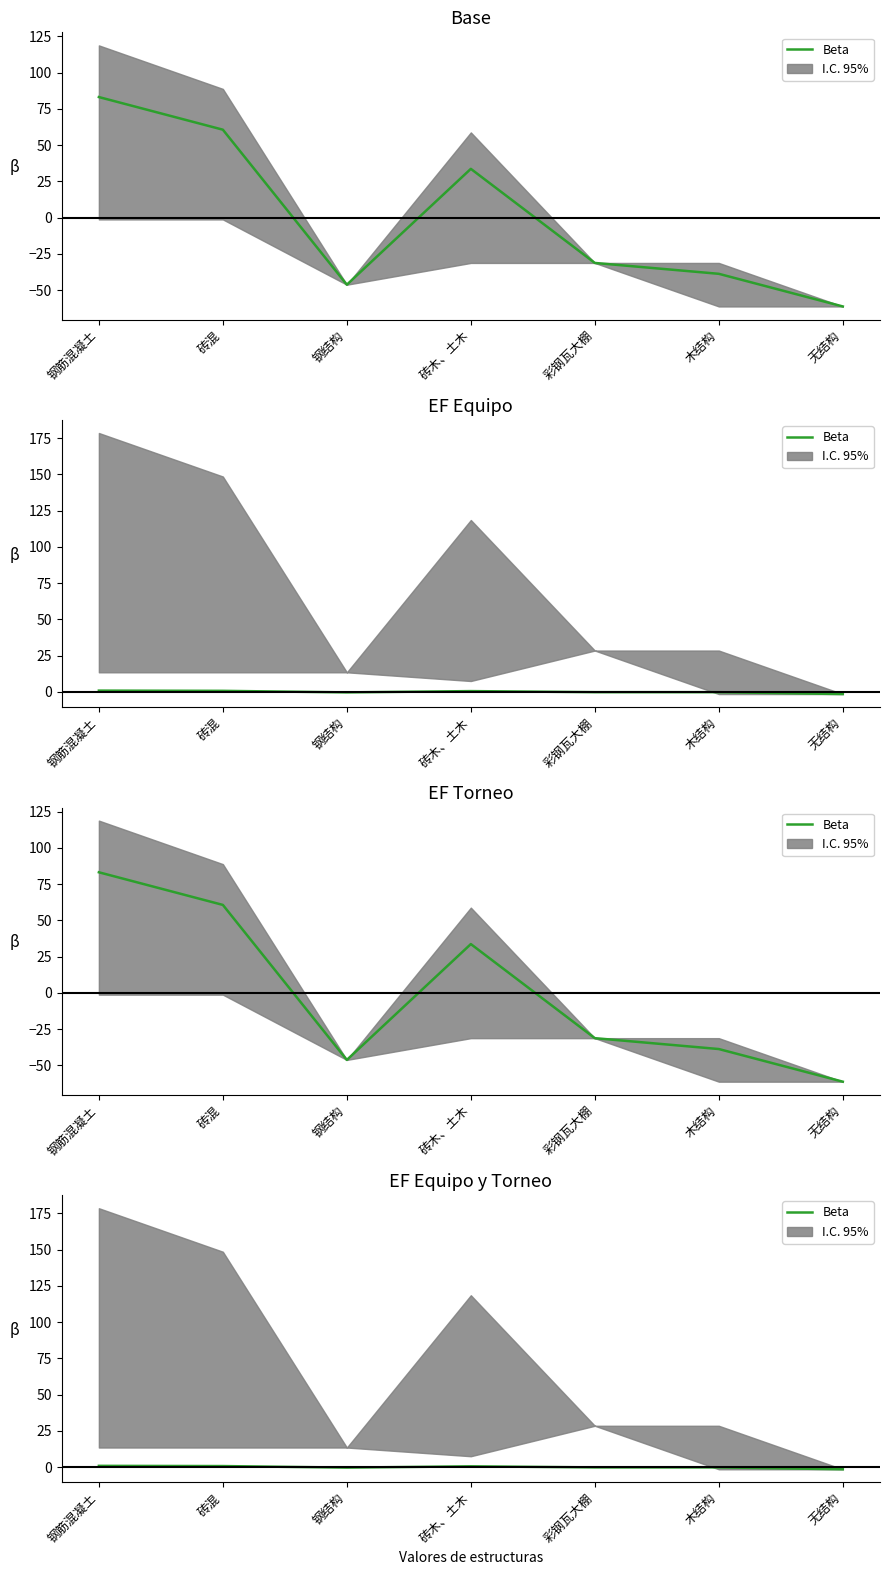

The value at 木结构 is -0.2. True or false?

True